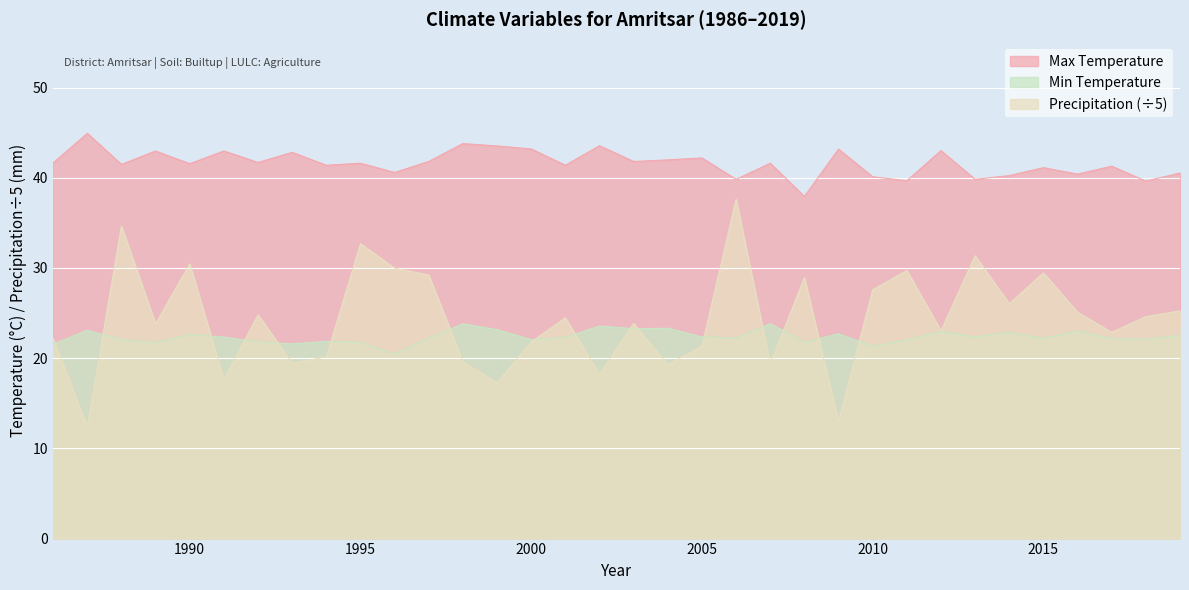

How many lines are shown in the chart?

3